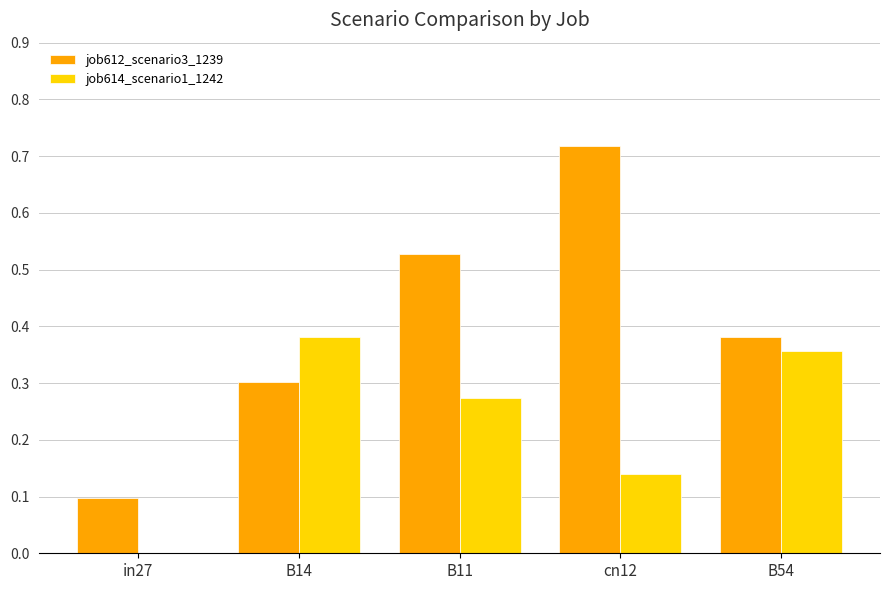

Which category has the highest value across all series?

cn12